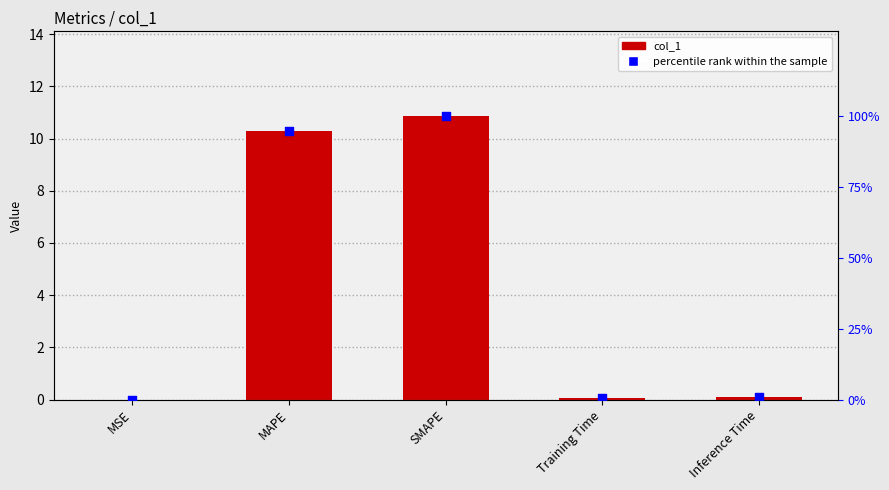

Which series reaches the minimum Y coordinate?

col_1